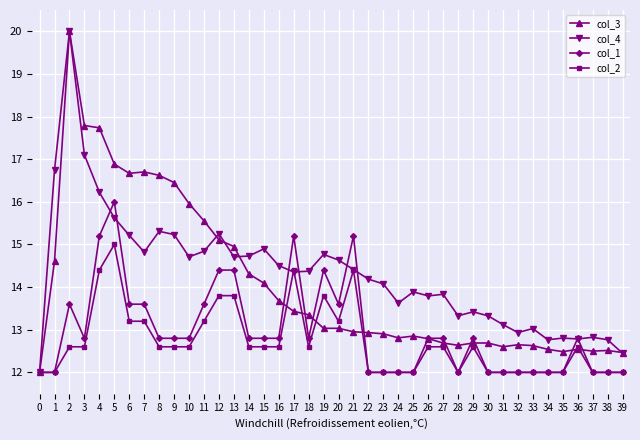

Between 24 and 26, which series saw the biggest shift?

col_1